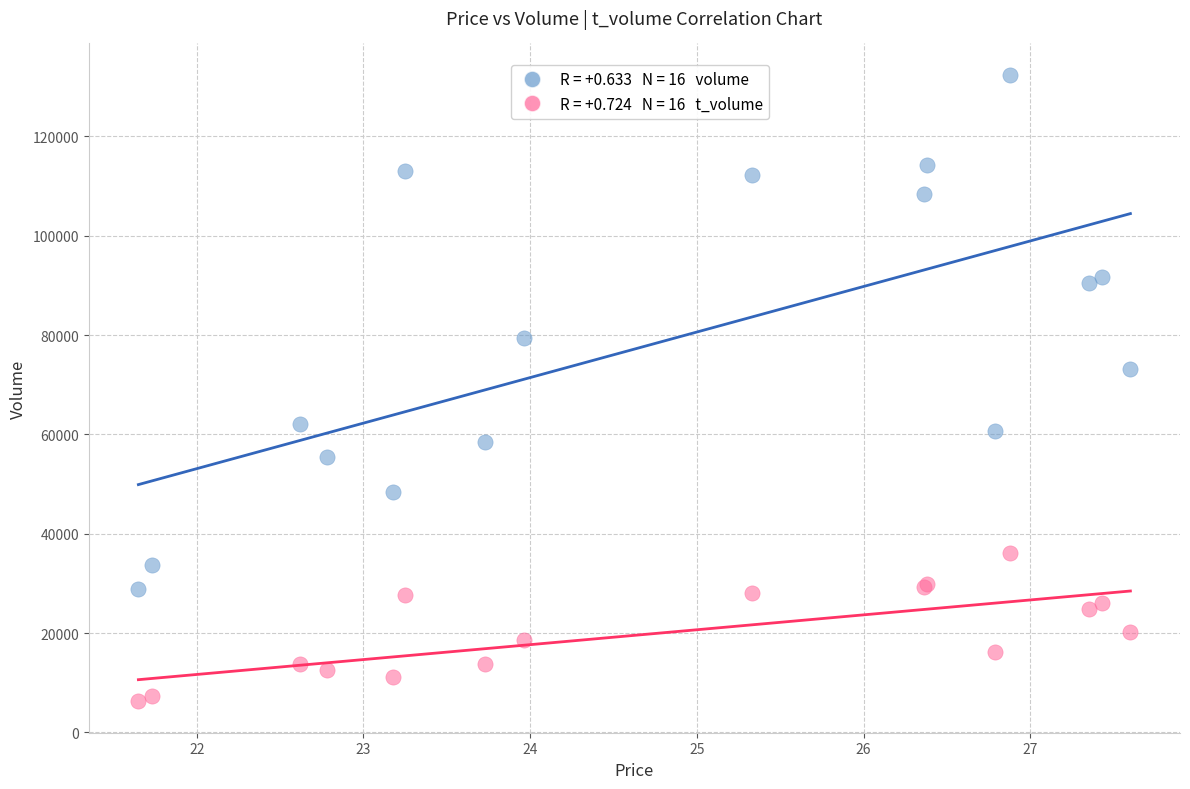

Across all series, what Y value is closest to 69320?

73088